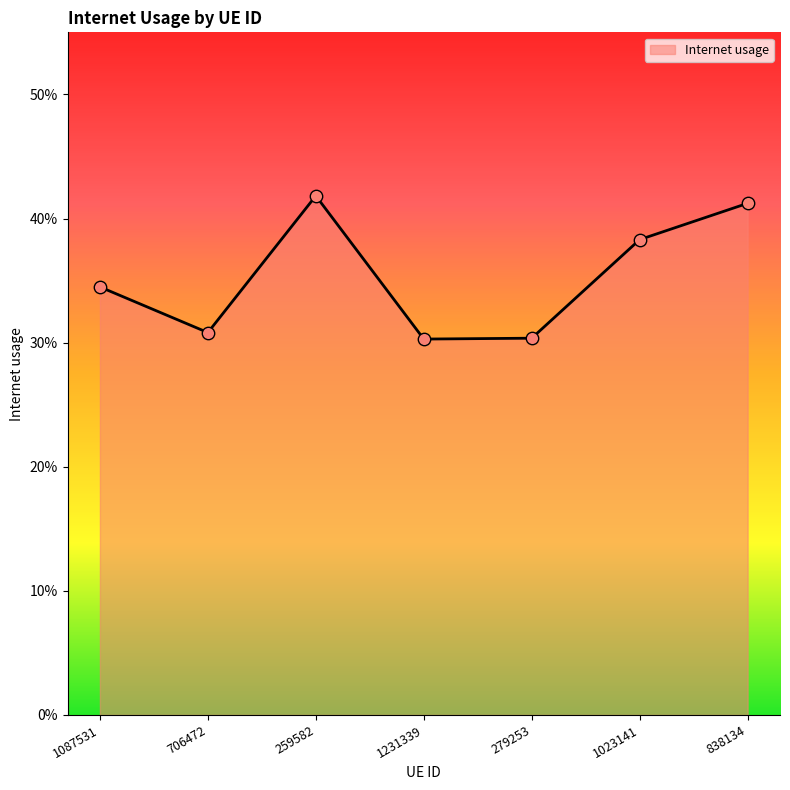

What is the change in value from 259582 to 1231339?

-0.1